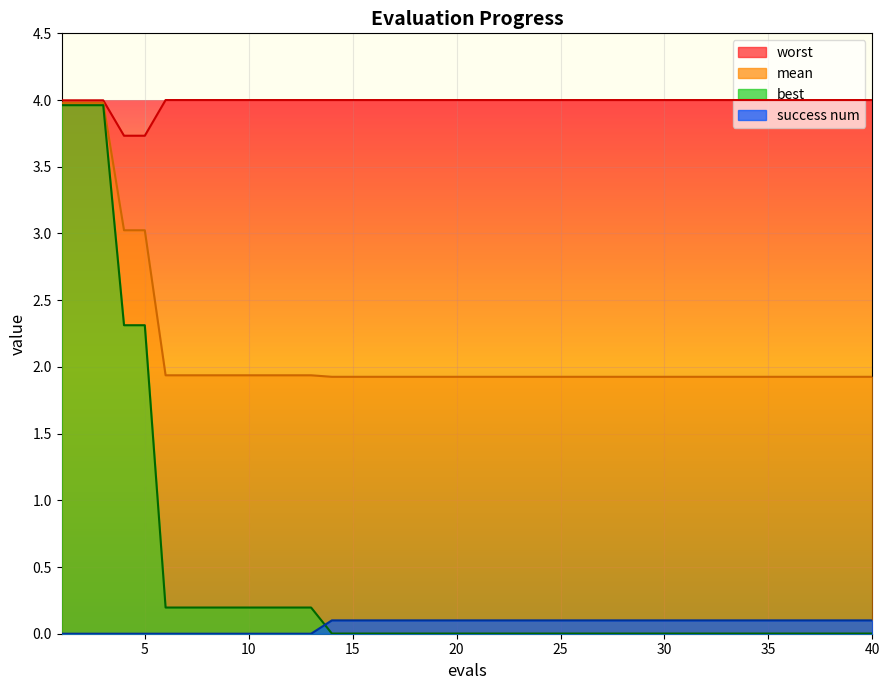

The success num series shows 0.0 at 30. True or false?

False